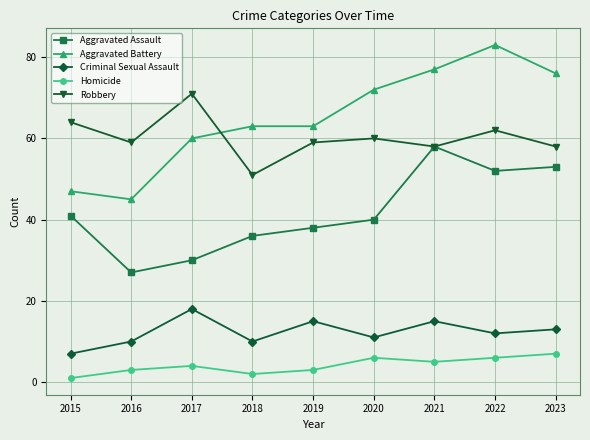

At 2016, list the series in order from smallest to largest.

Homicide, Criminal Sexual Assault, Aggravated Assault, Aggravated Battery, Robbery